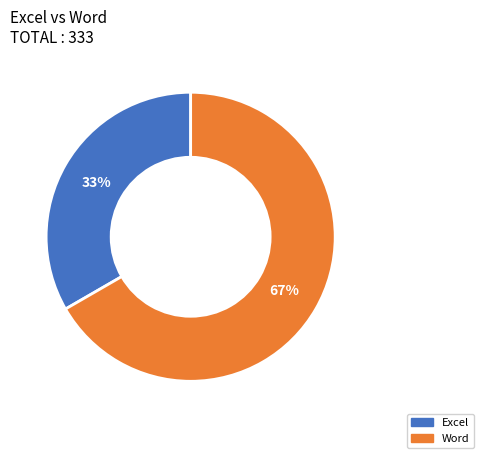

What is the majority slice?

Word